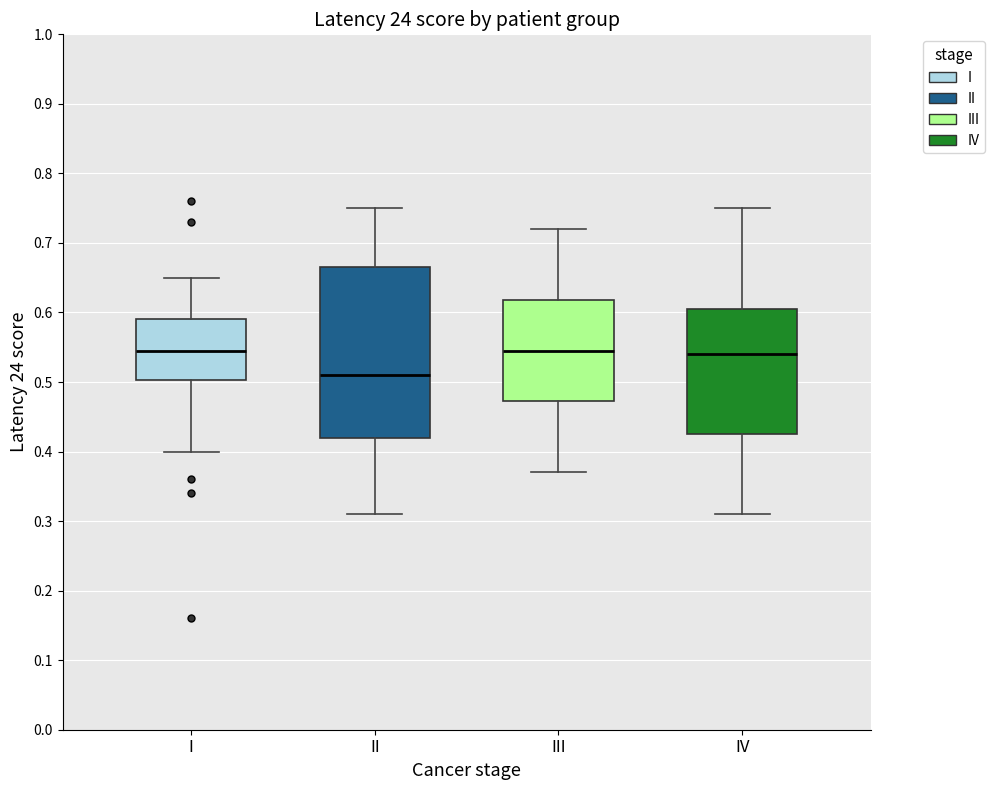

Reading left to right, read every box against the y-axis: the position of its median line, the range the box covers, and the ends of its whiskers. The values are not printed on the chart, so give them approximately, as read against the axis.

I: median 0.55, box 0.50 to 0.59, whiskers 0.40 to 0.65
II: median 0.51, box 0.42 to 0.67, whiskers 0.31 to 0.75
III: median 0.55, box 0.47 to 0.62, whiskers 0.37 to 0.72
IV: median 0.54, box 0.43 to 0.61, whiskers 0.31 to 0.75